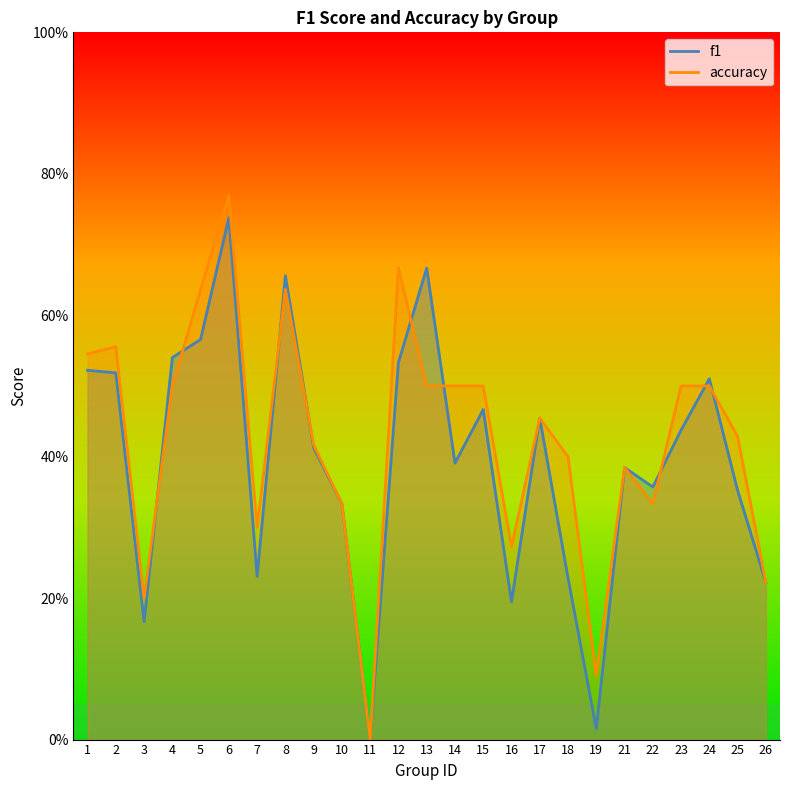

Rank the series at 3 from lowest to highest value.

f1, accuracy